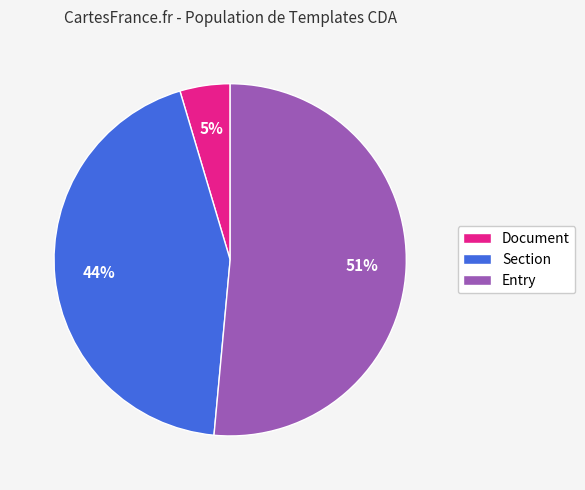

To the nearest percent, what is the combined percentage of Section and Document?

49%